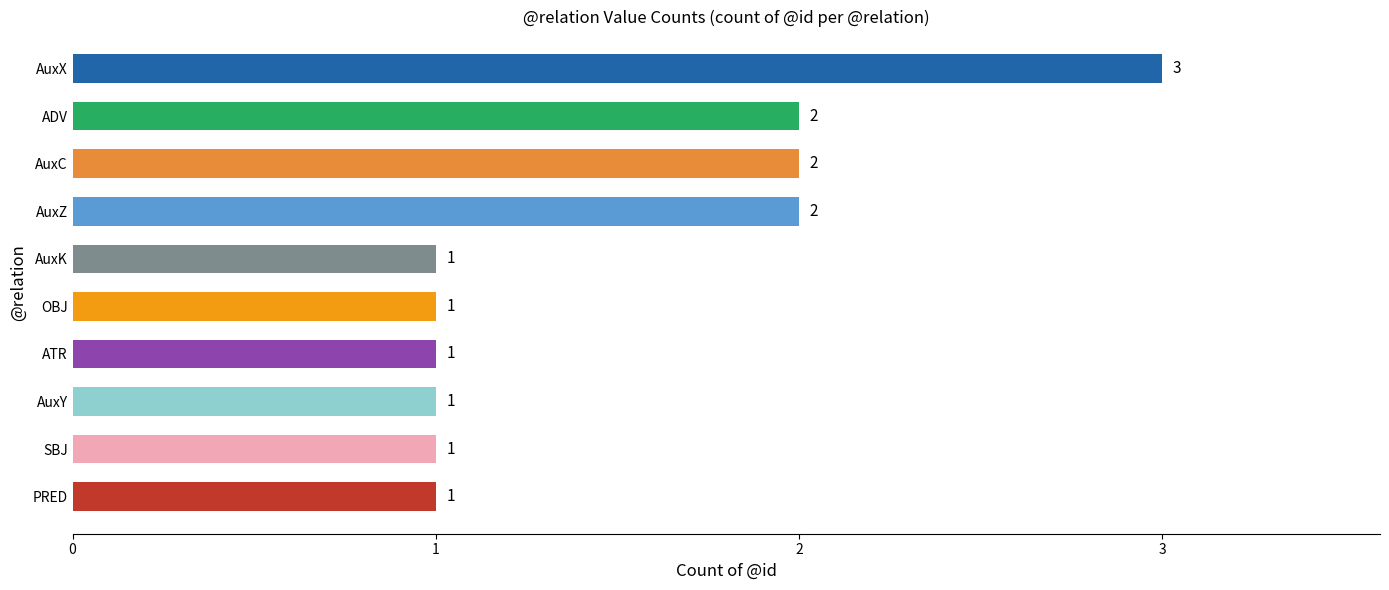

Count the values in the range 1 to 2.

9